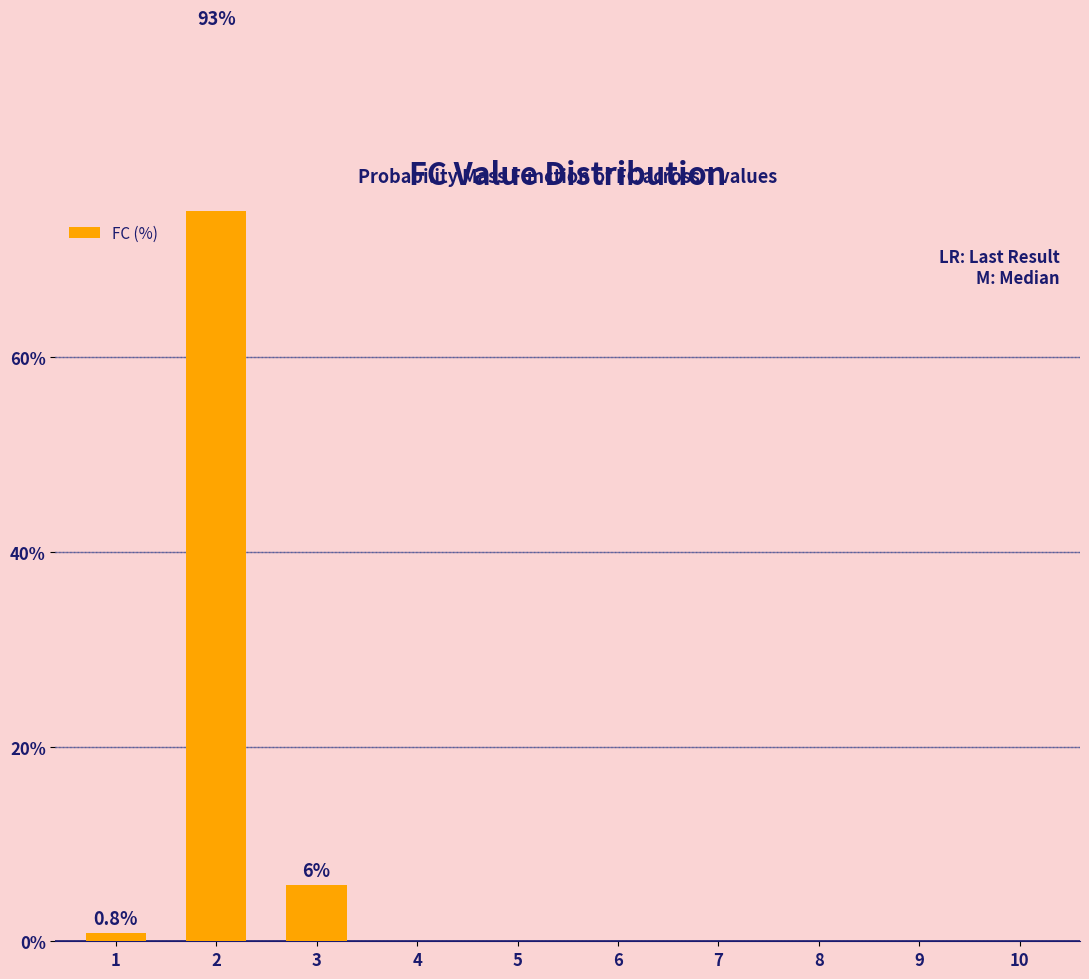

Between 6 and 9, which is larger?

6